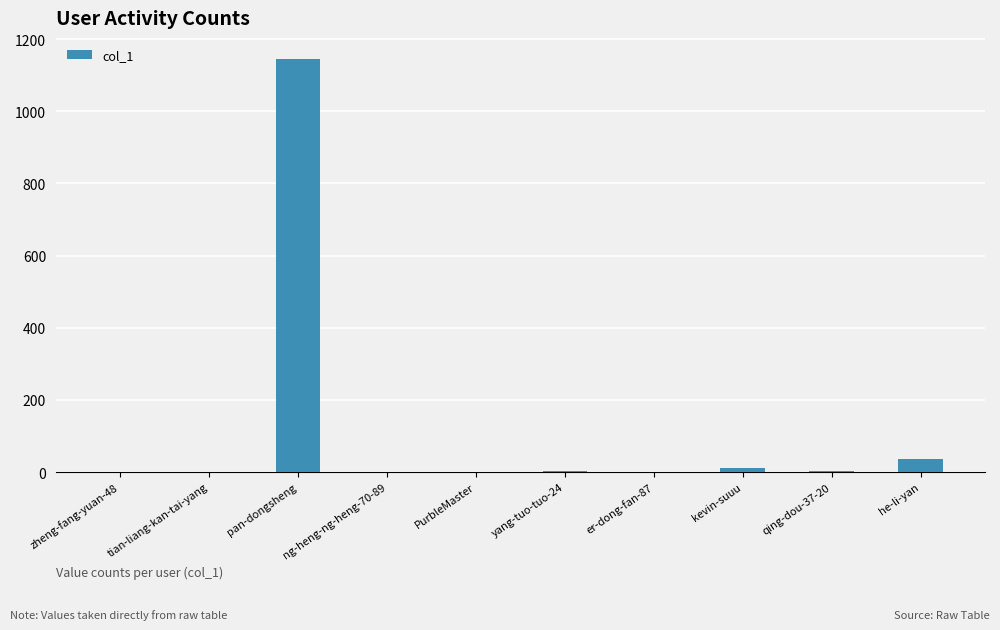

Count the number of categories in the chart.

10